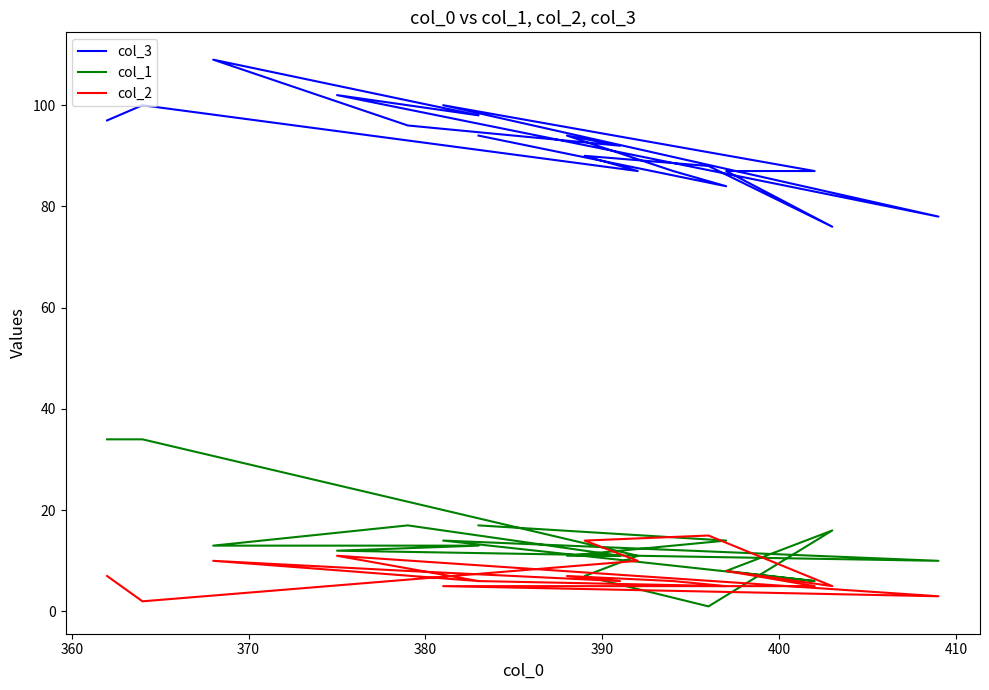

Is the value of col_1 at 350 greater than the value of col_3 at 11?

No